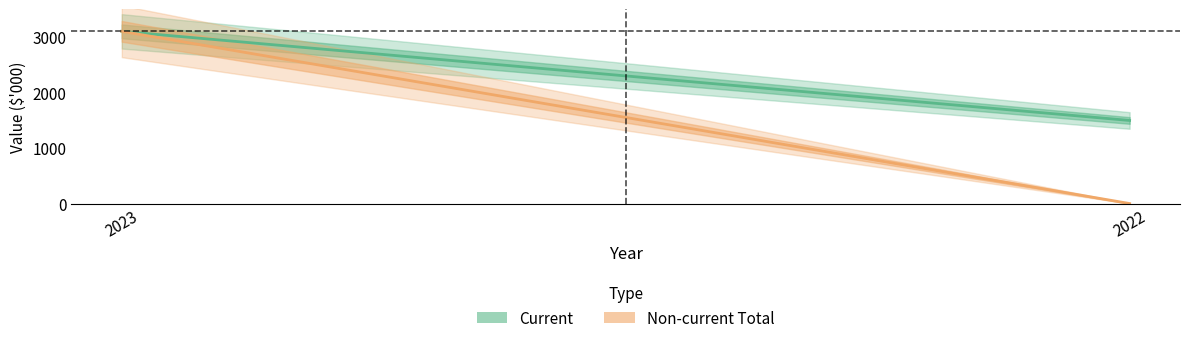

Between 2023 and 2022, which series saw the biggest shift?

Non-current Total